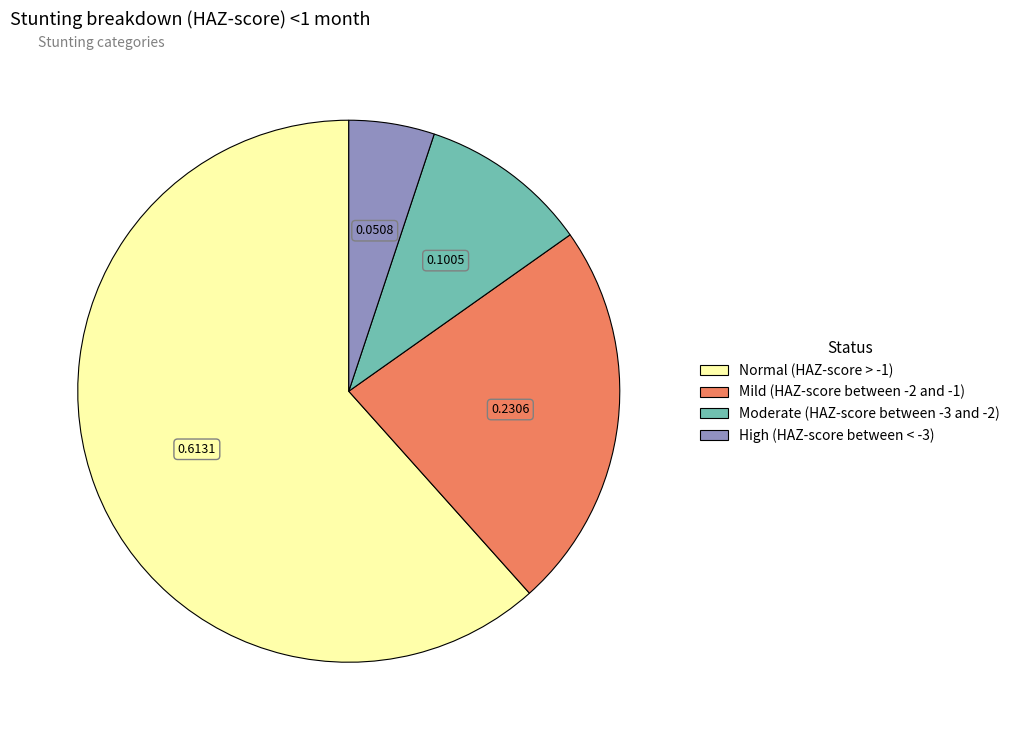

Is it true that Normal (HAZ-score > -1) is 74% of the pie?

False